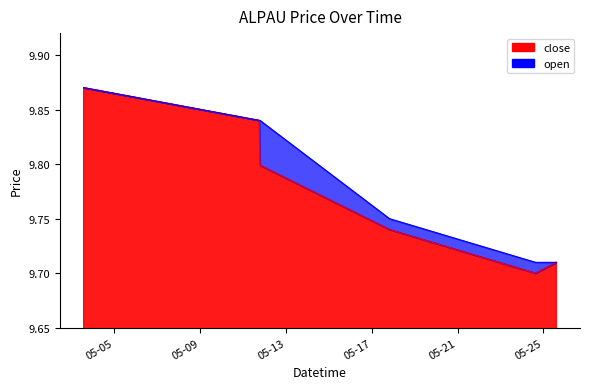

Is the value of open at 2022-05-11 18:05:00 greater than the value of close at 2022-05-25 14:25:00?

Yes